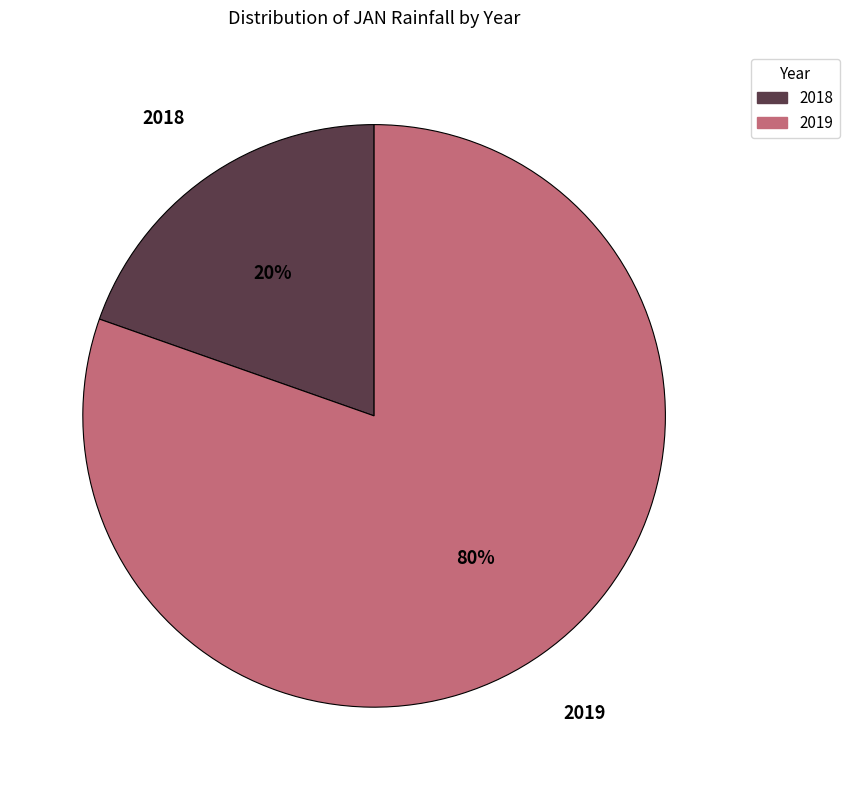

What is the smallest slice in the pie chart?

2018